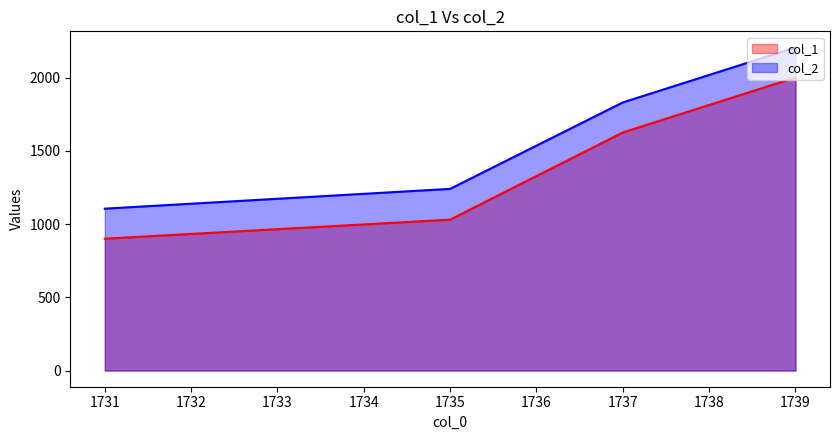

What is the difference between the col_1 values at 1731 and 1737?

725